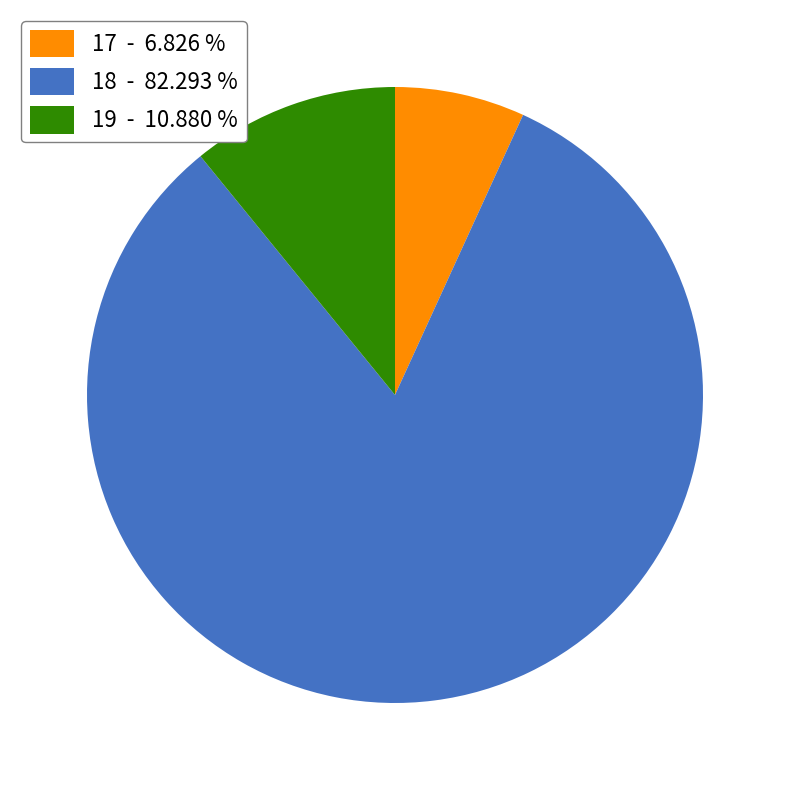

Is the sum of 19 - 10.880 % and 17 - 6.826 % greater than half?

No